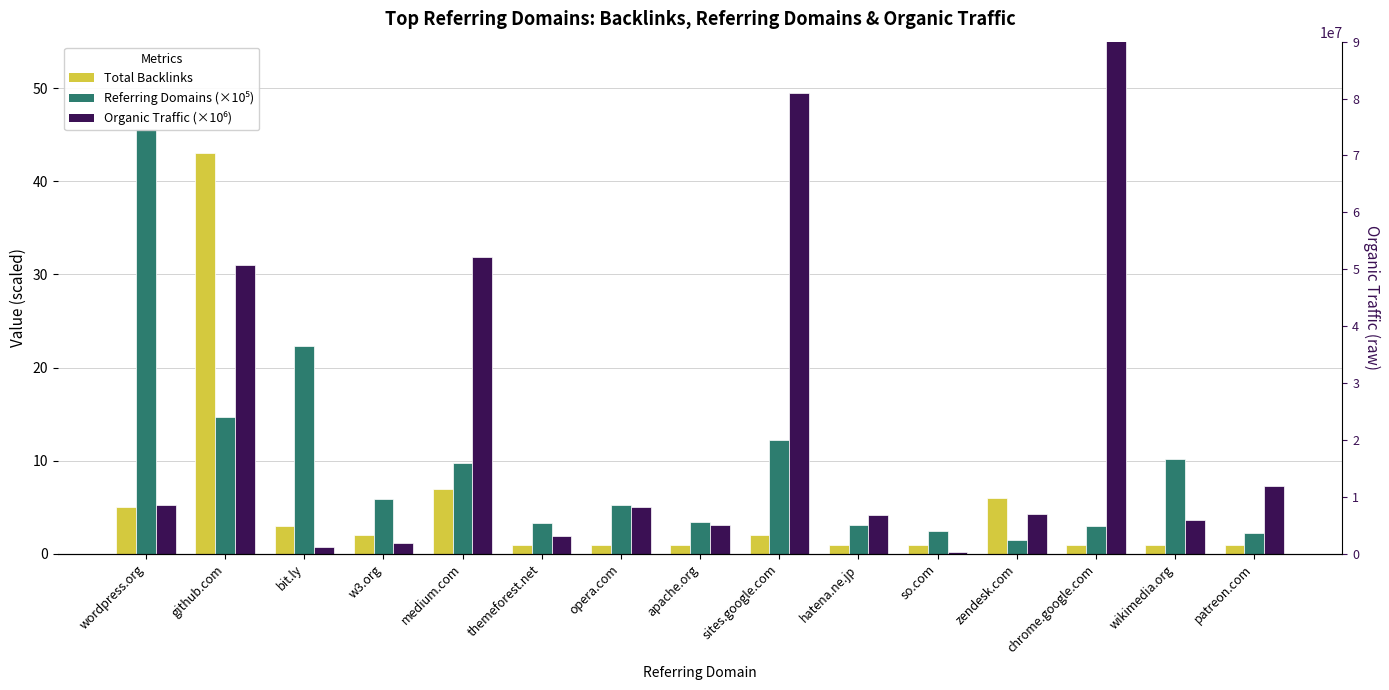

Reading left to right, what are all the values shown in this chart?

Total Backlinks: wordpress.org=5.0	github.com=43.0	bit.ly=3.0	w3.org=2.0	medium.com=7.0	themeforest.net=1.0	opera.com=1.0	apache.org=1.0	sites.google.com=2.0	hatena.ne.jp=1.0	so.com=1.0	zendesk.com=6.0	chrome.google.com=1.0	wikimedia.org=1.0	patreon.com=1.0
Referring Domains (×10⁵): wordpress.org=45.6	github.com=14.7	bit.ly=22.4	w3.org=5.9	medium.com=9.8	themeforest.net=3.3	opera.com=5.3	apache.org=3.4	sites.google.com=12.2	hatena.ne.jp=3.1	so.com=2.5	zendesk.com=1.5	chrome.google.com=3.0	wikimedia.org=10.1	patreon.com=2.2
Organic Traffic (×10⁶): wordpress.org=5.3	github.com=31.0	bit.ly=0.7	w3.org=1.2	medium.com=31.8	themeforest.net=2.0	opera.com=5.0	apache.org=3.1	sites.google.com=49.5	hatena.ne.jp=4.2	so.com=0.2	zendesk.com=4.3	chrome.google.com=79.2	wikimedia.org=3.6	patreon.com=7.3